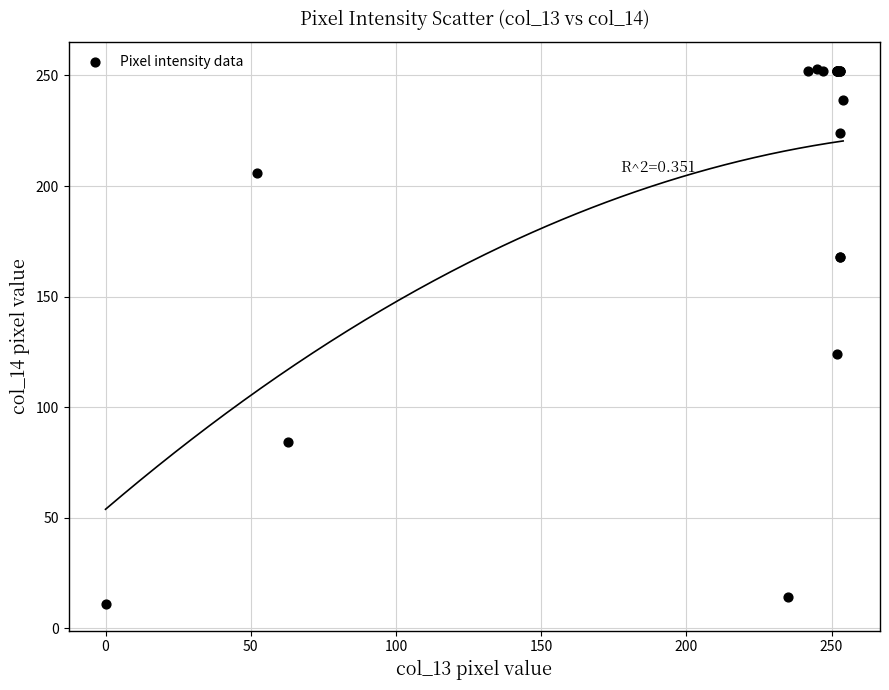

What Y value in the scatter plot is closest to 132?

124